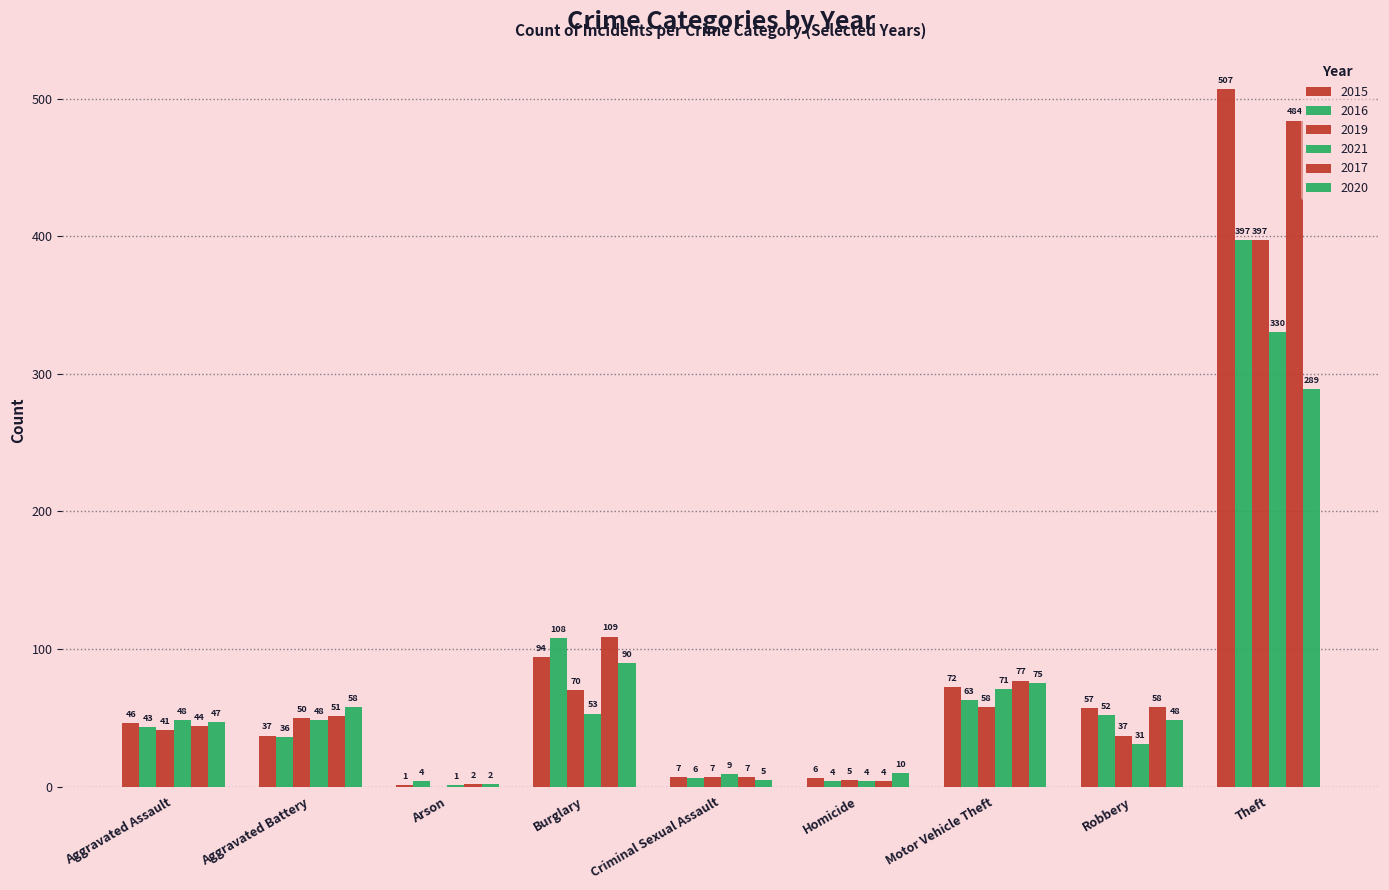

What is the label of the 1st bar from the right?

Theft